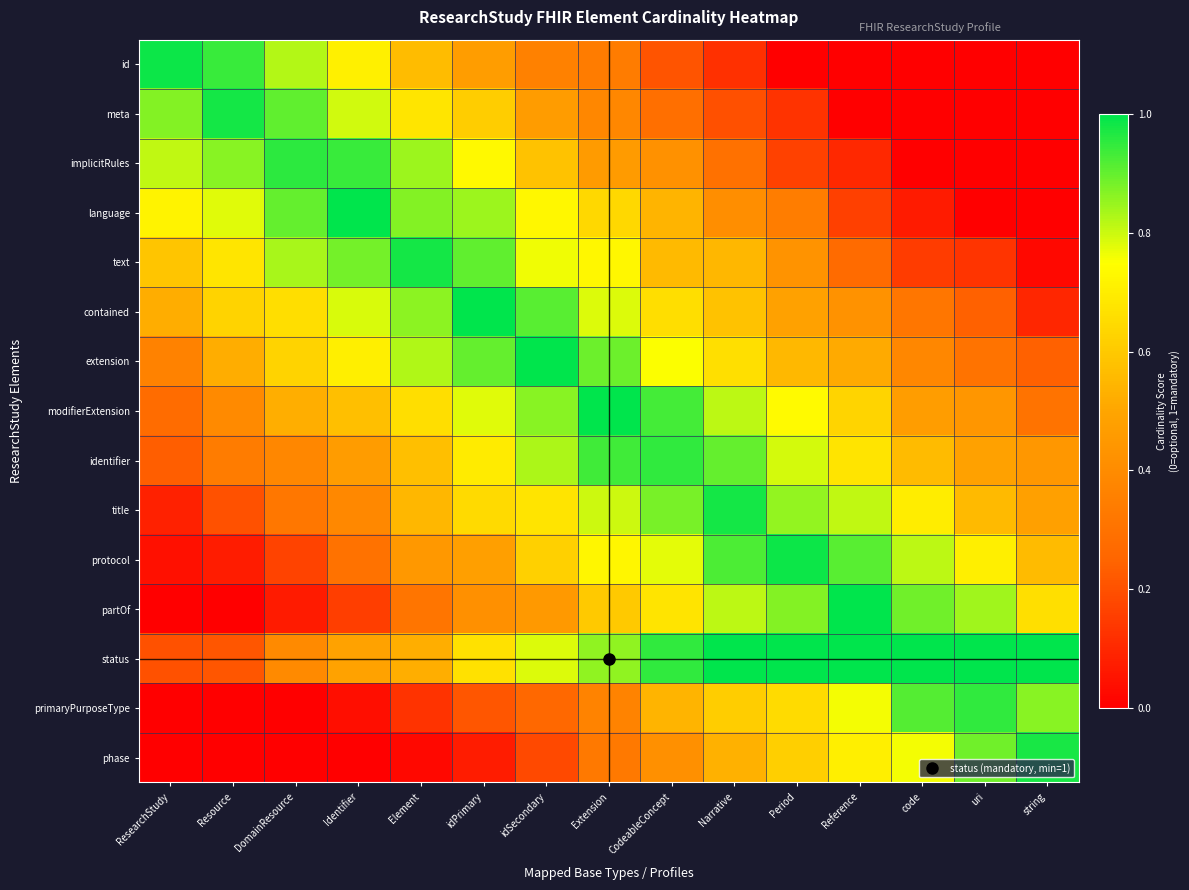

Which category has the highest value across all series?

Identifier